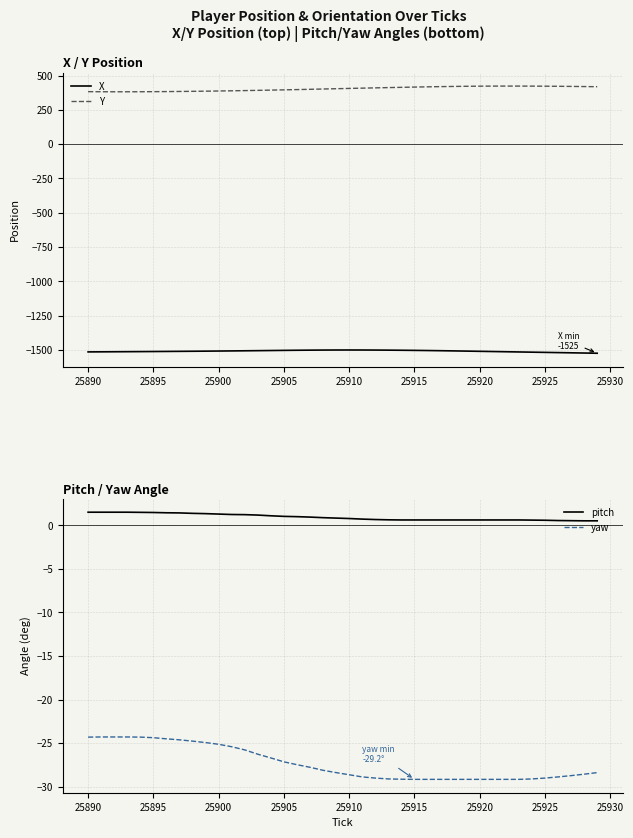

True or false: X and Y intersect in this chart.

False